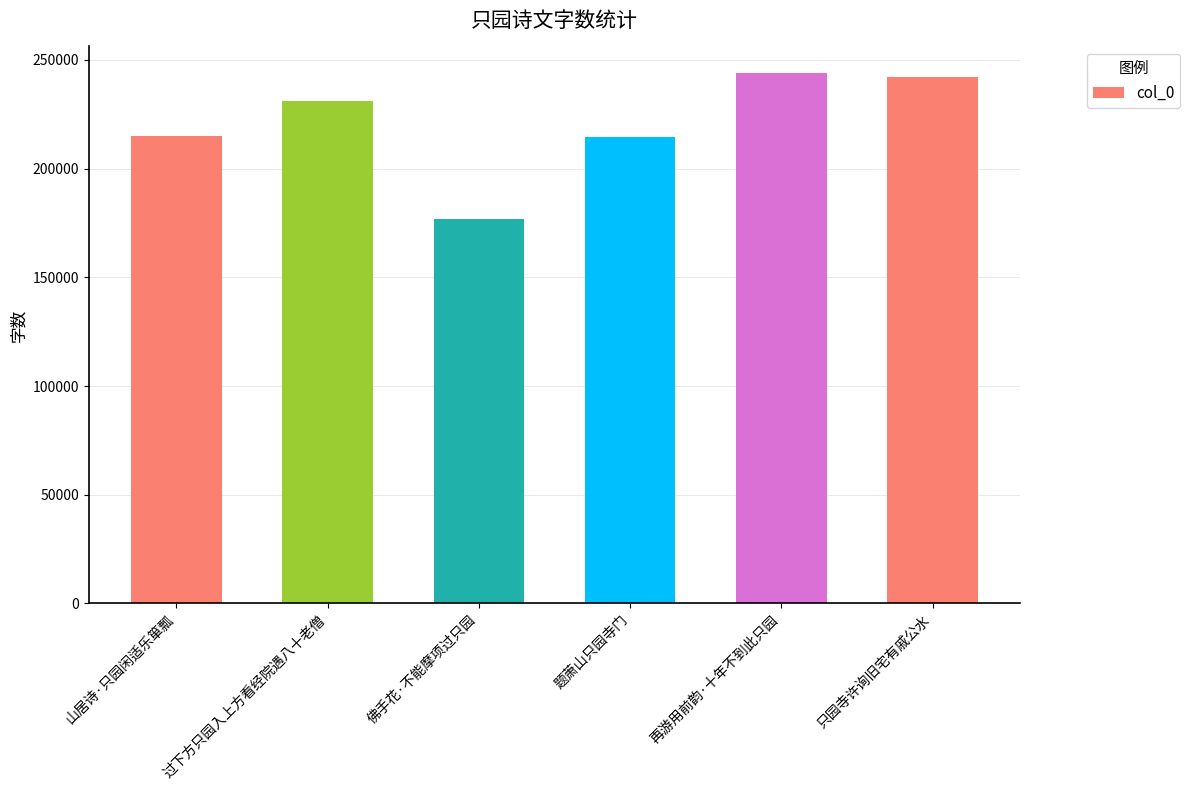

What is the maximum value shown in the chart?

244026